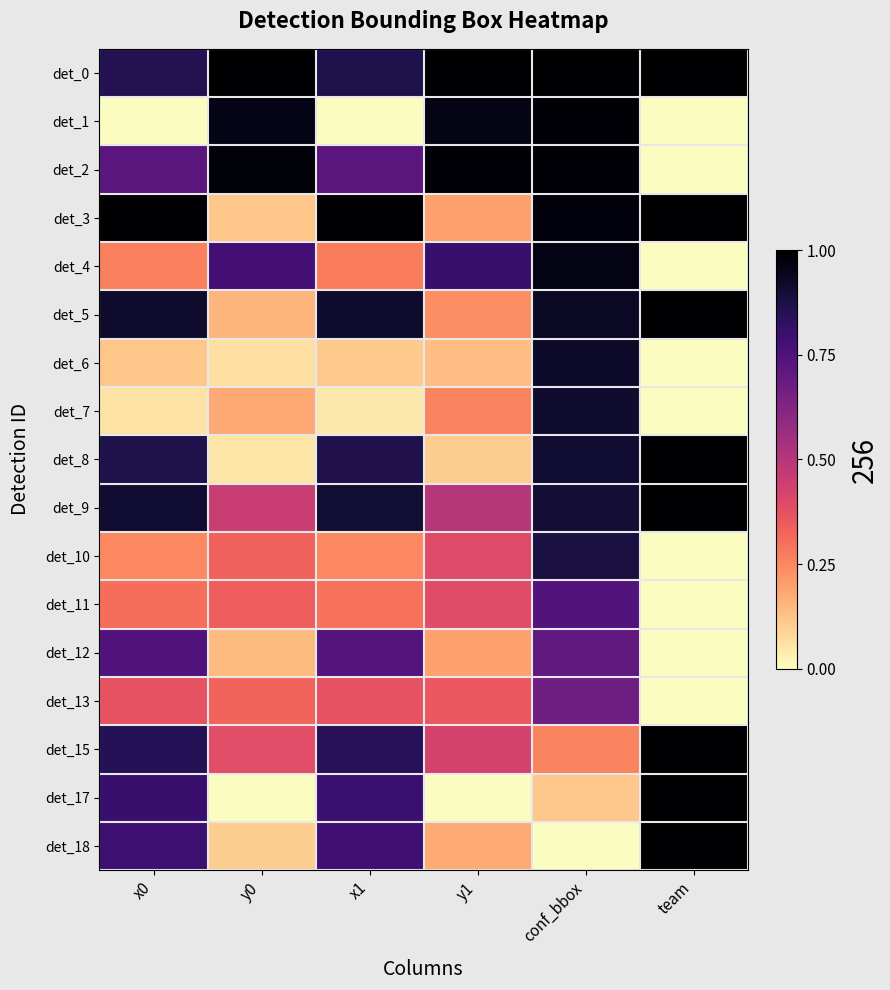

How many categories are shown in the chart?

6